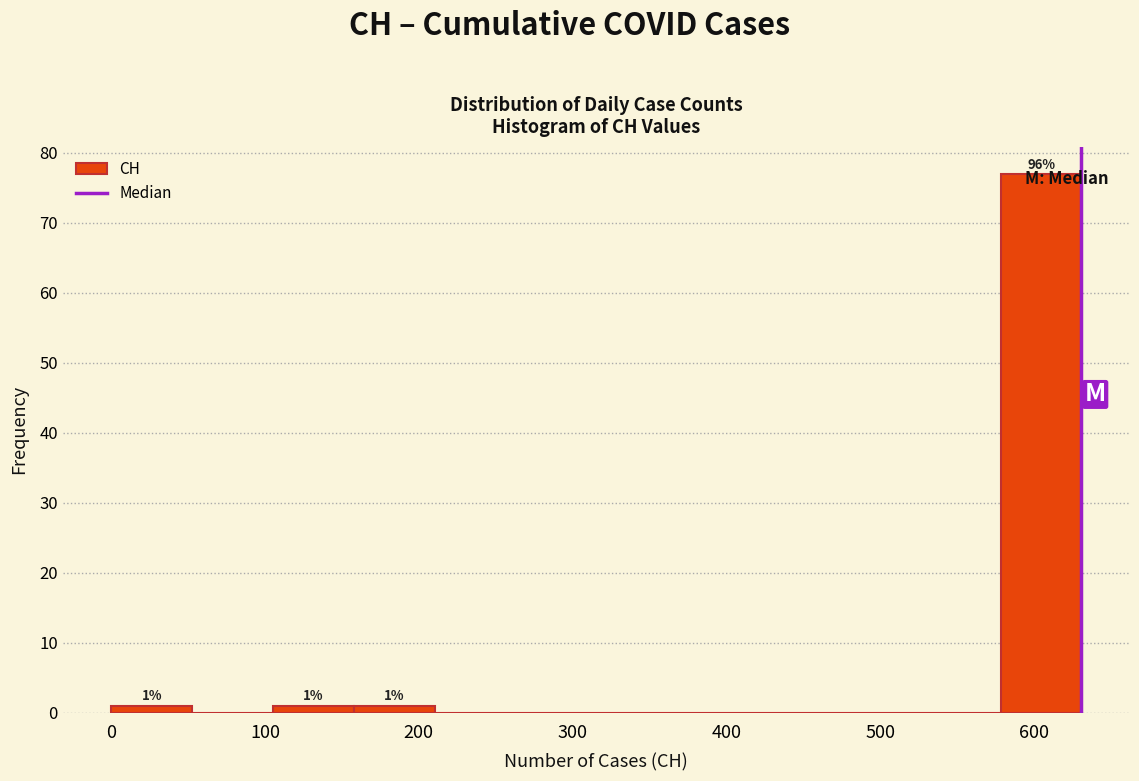

Over which range of the x-axis is the bar tallest?

580 to 630